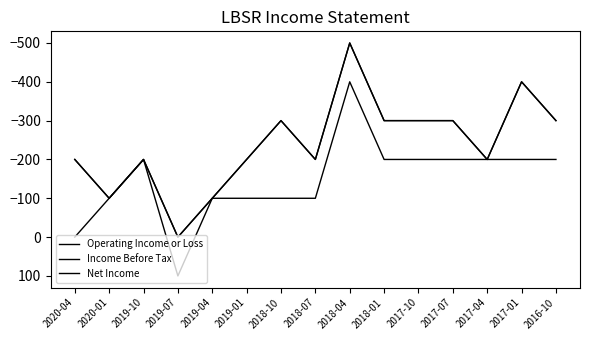

Does the chart display data point markers on the line(s)?

No